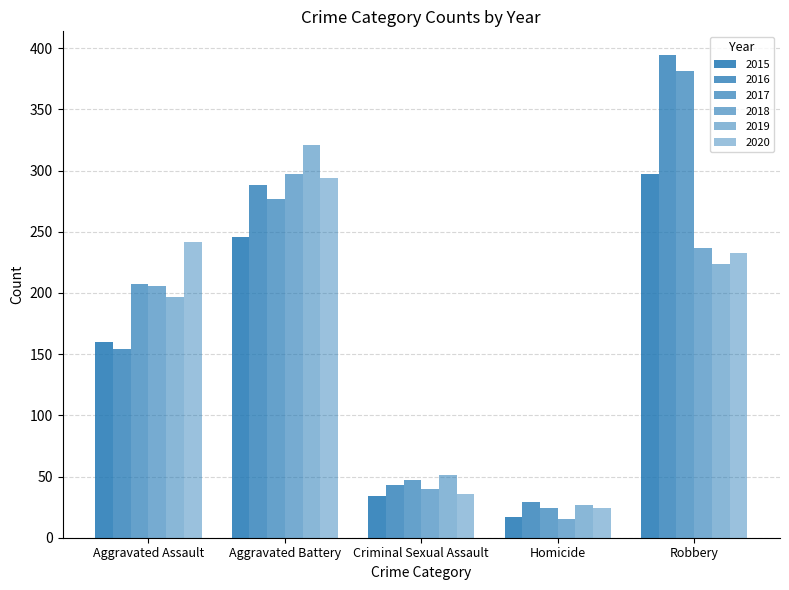

What position from the right is Robbery?

1